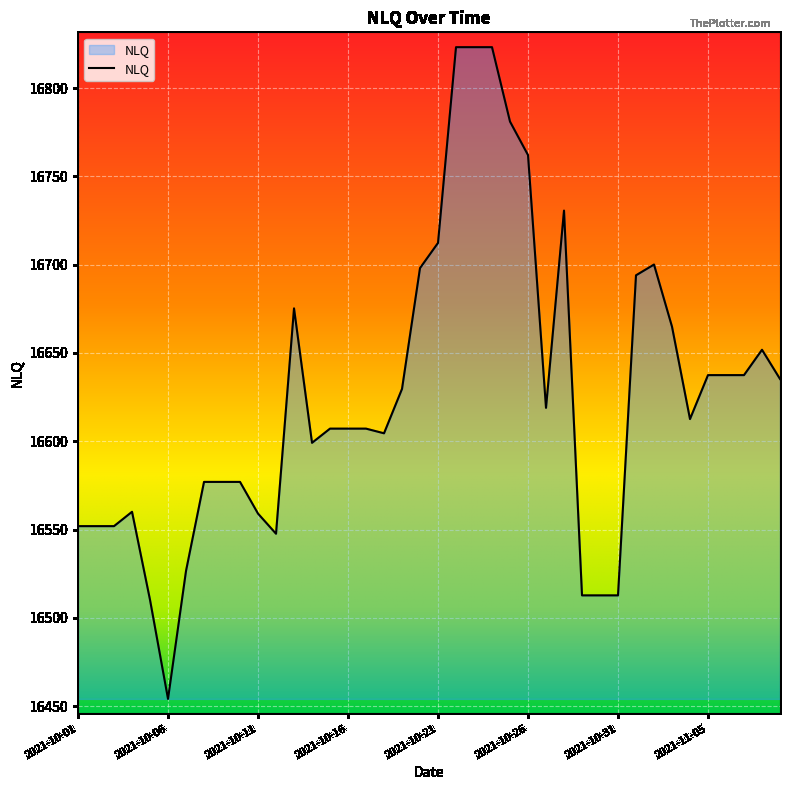

What is the smallest value displayed?

16454.1